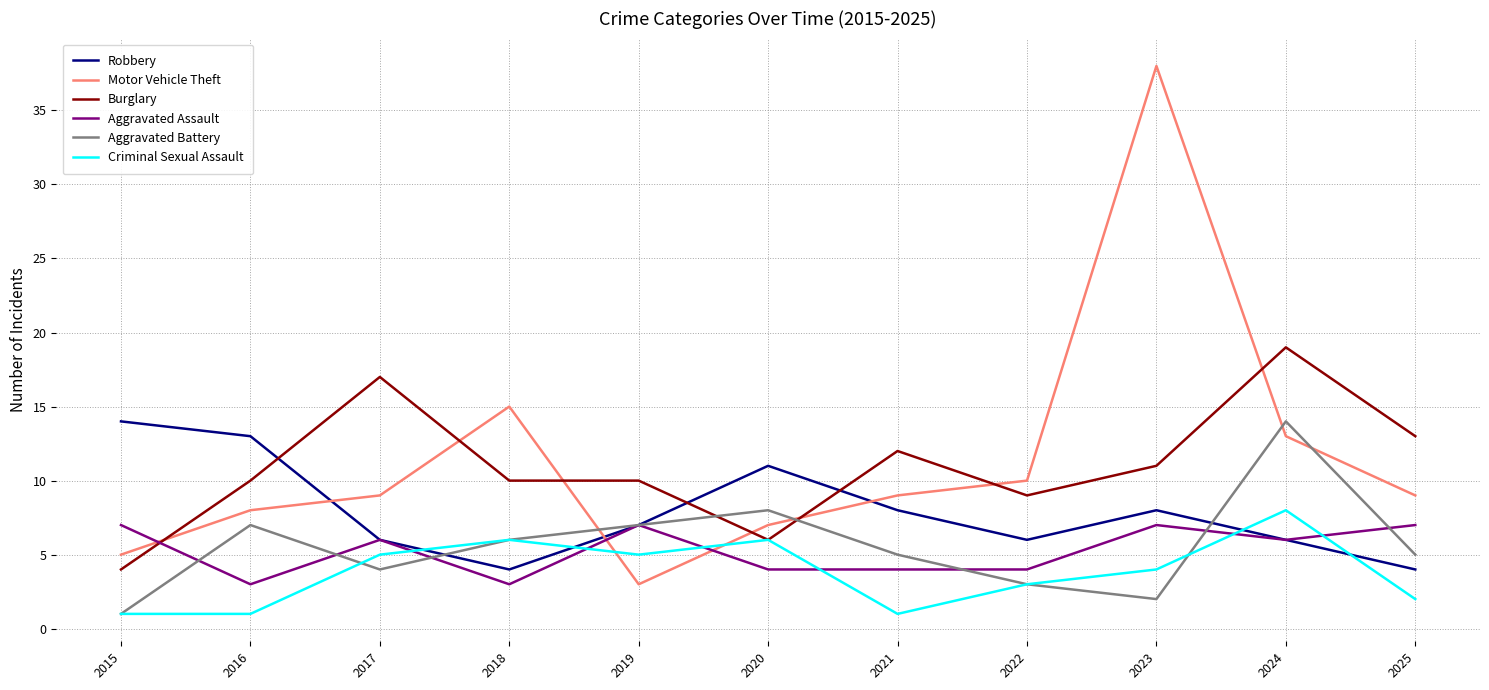

True or false: Aggravated Battery and Criminal Sexual Assault cross at least once.

True